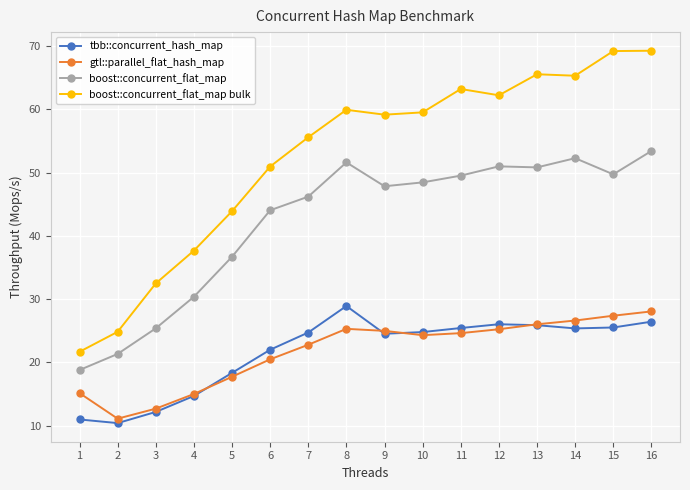

What is the value of the gtl::parallel_flat_hash_map point at the 14th from the left?

26.6